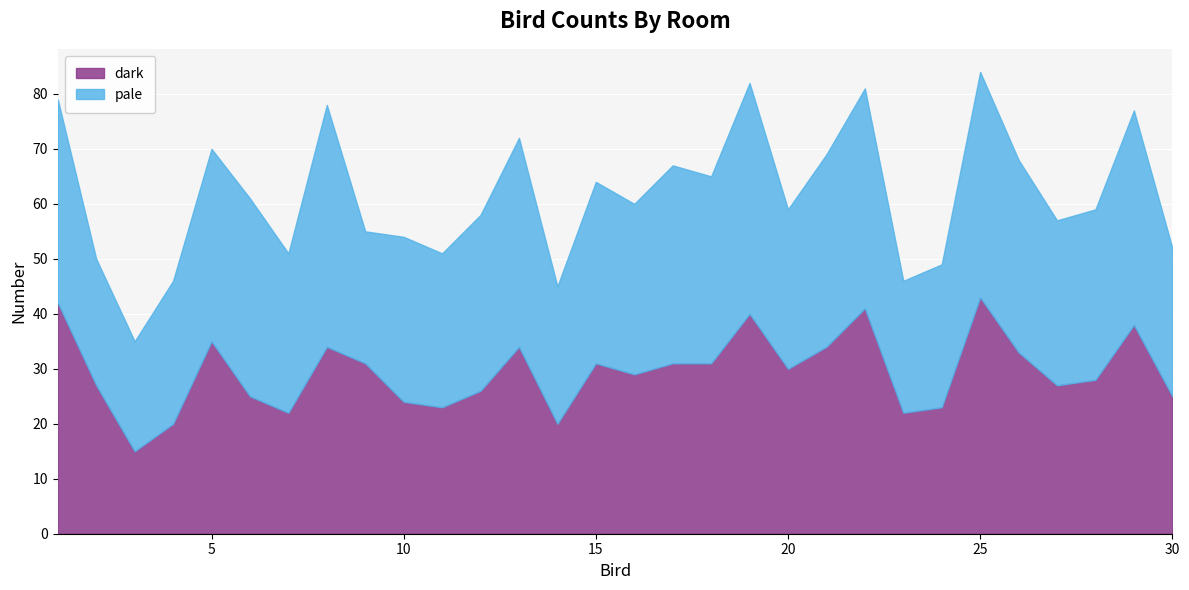

Rank the categories by dark value from highest to lowest.

25, 1, 22, 19, 29, 5, 8, 13, 21, 26, 9, 15, 17, 18, 20, 16, 28, 2, 27, 12, 6, 30, 10, 11, 24, 7, 23, 4, 14, 3